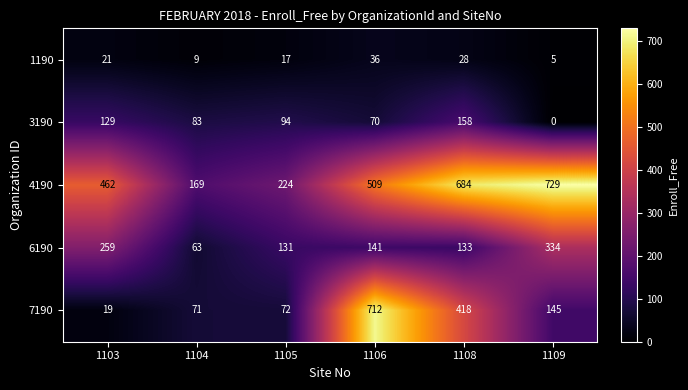

The 7190 series shows 274 at 1106. True or false?

False